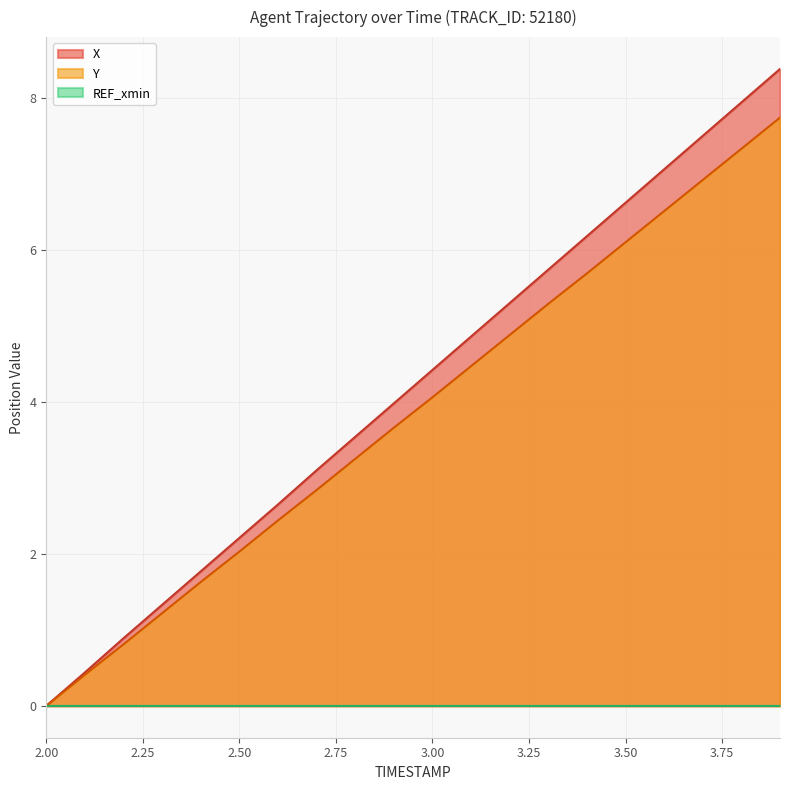

What is the label of the 12th point from the left?

3.1